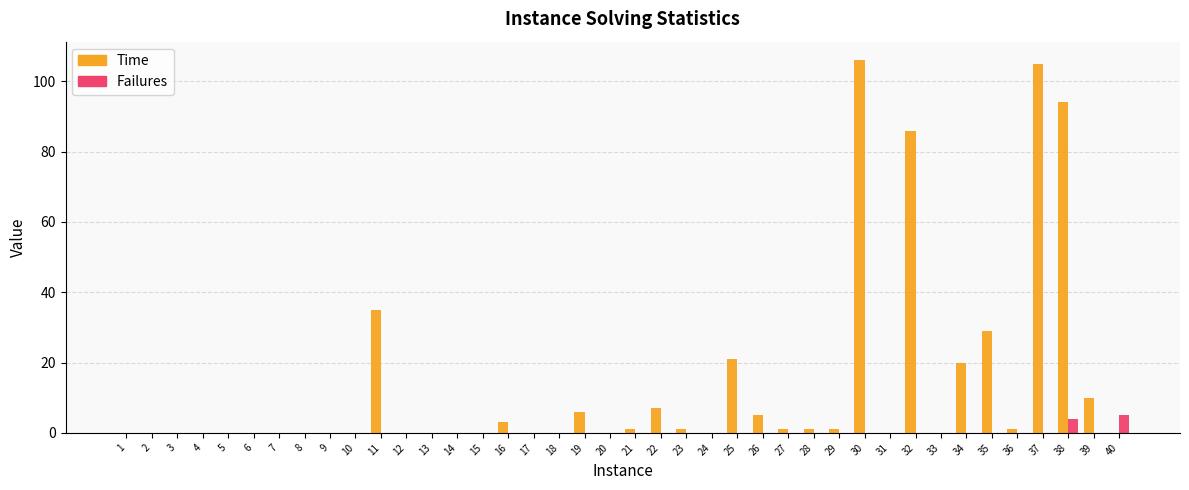

What is the maximum value shown in the chart?

106